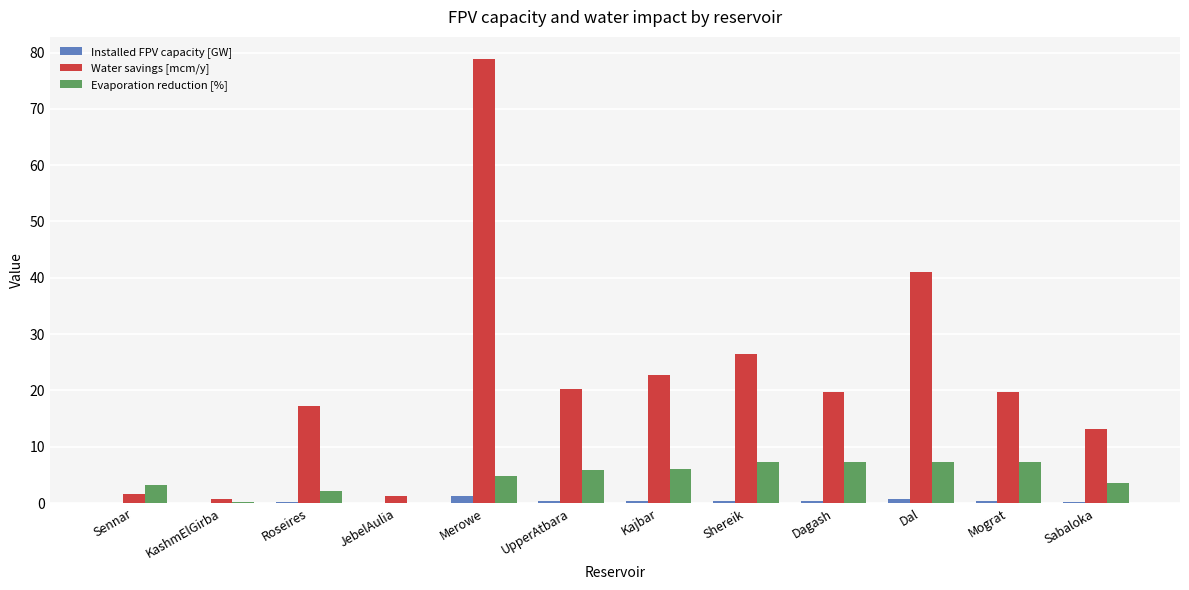

How many groups of bars are there?

12